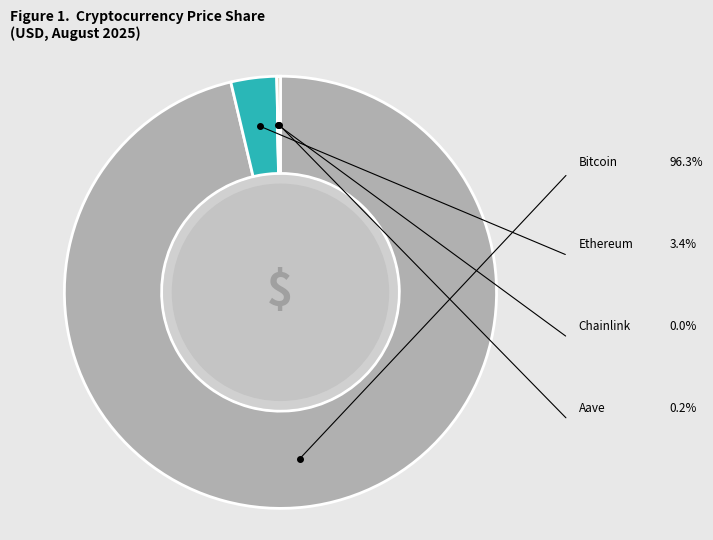

The Chainlink slice represents 0% of the pie. True or false?

True